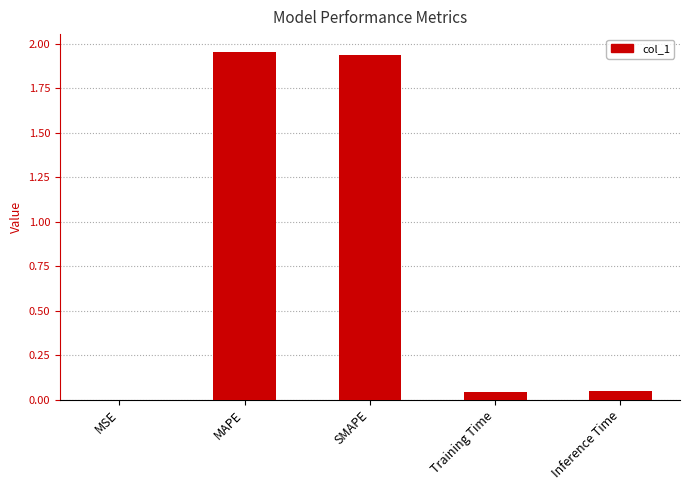

What is the sum of all values?

4.0